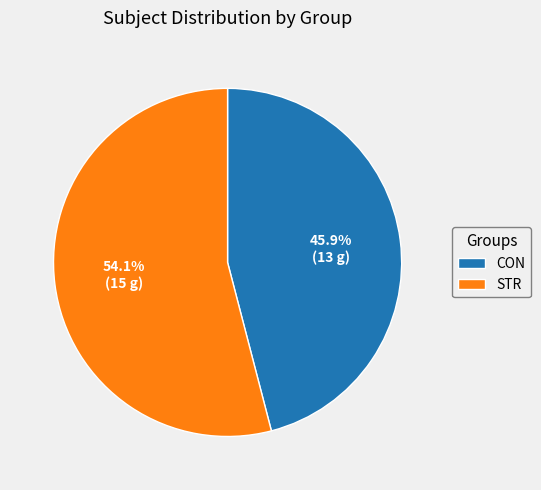

Count the number of slices in the pie.

2